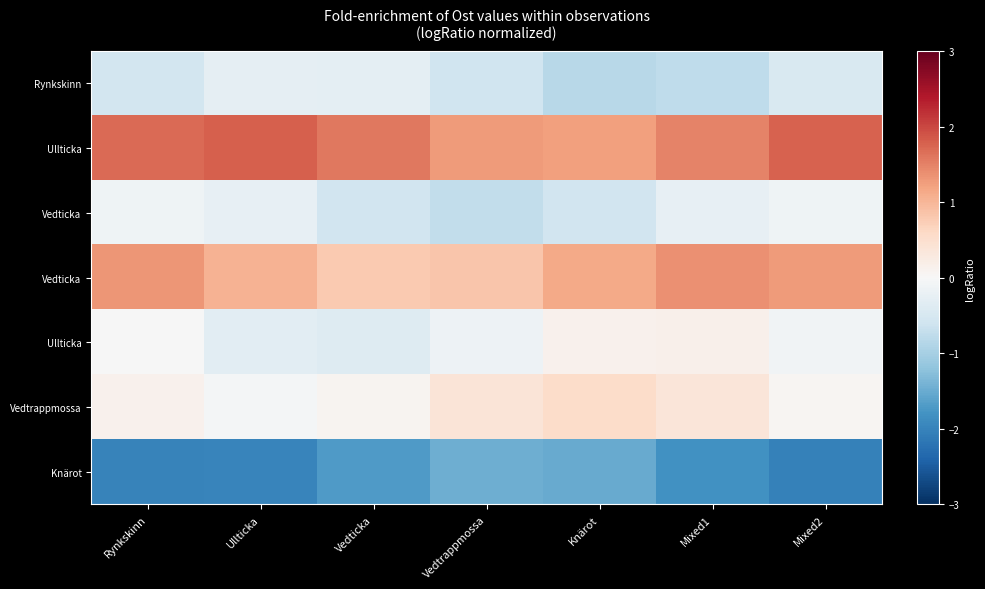

Count the number of categories in the chart.

7